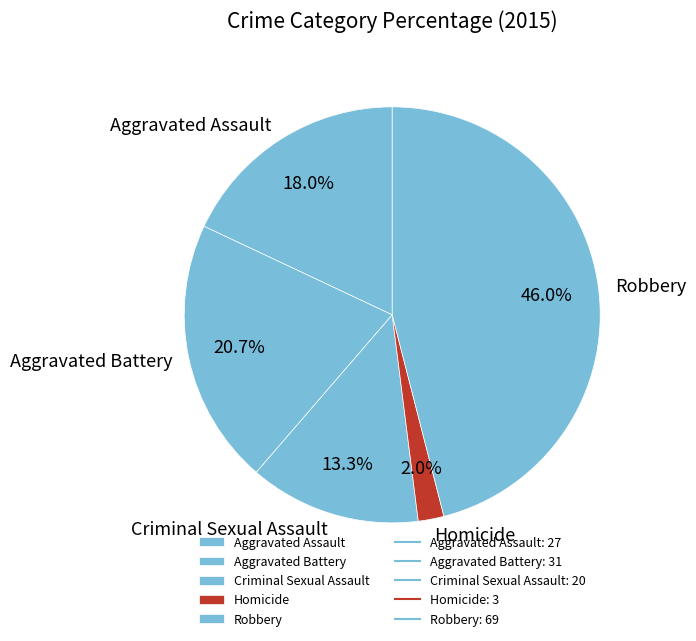

Rank the categories by value from lowest to highest.

Homicide, Criminal Sexual Assault, Aggravated Assault, Aggravated Battery, Robbery